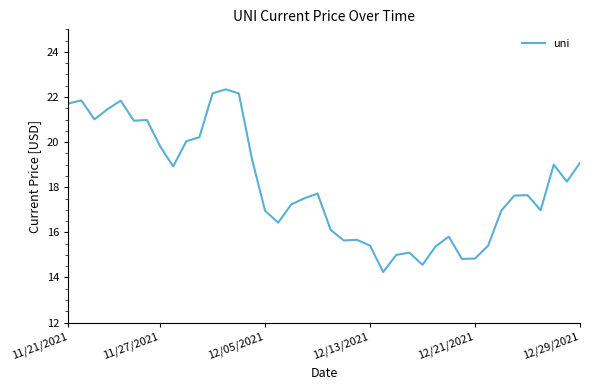

What is the greatest value displayed?

22.3